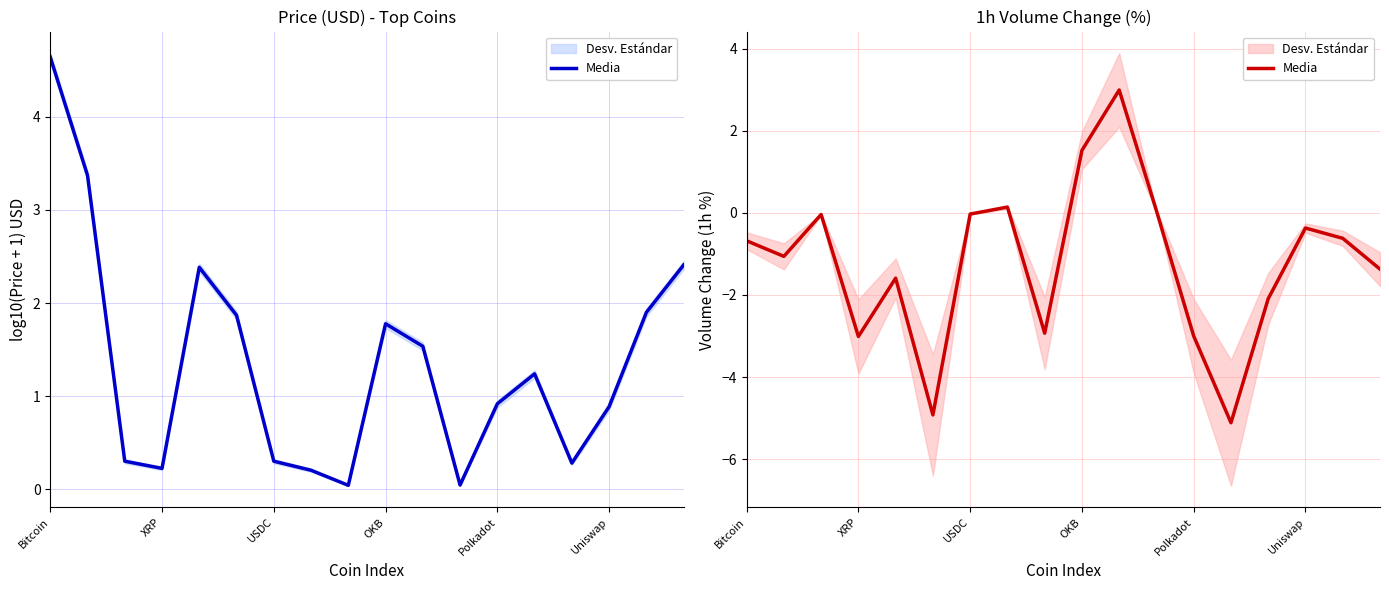

True or false: there are more than 0 points higher than both neighbors.

True